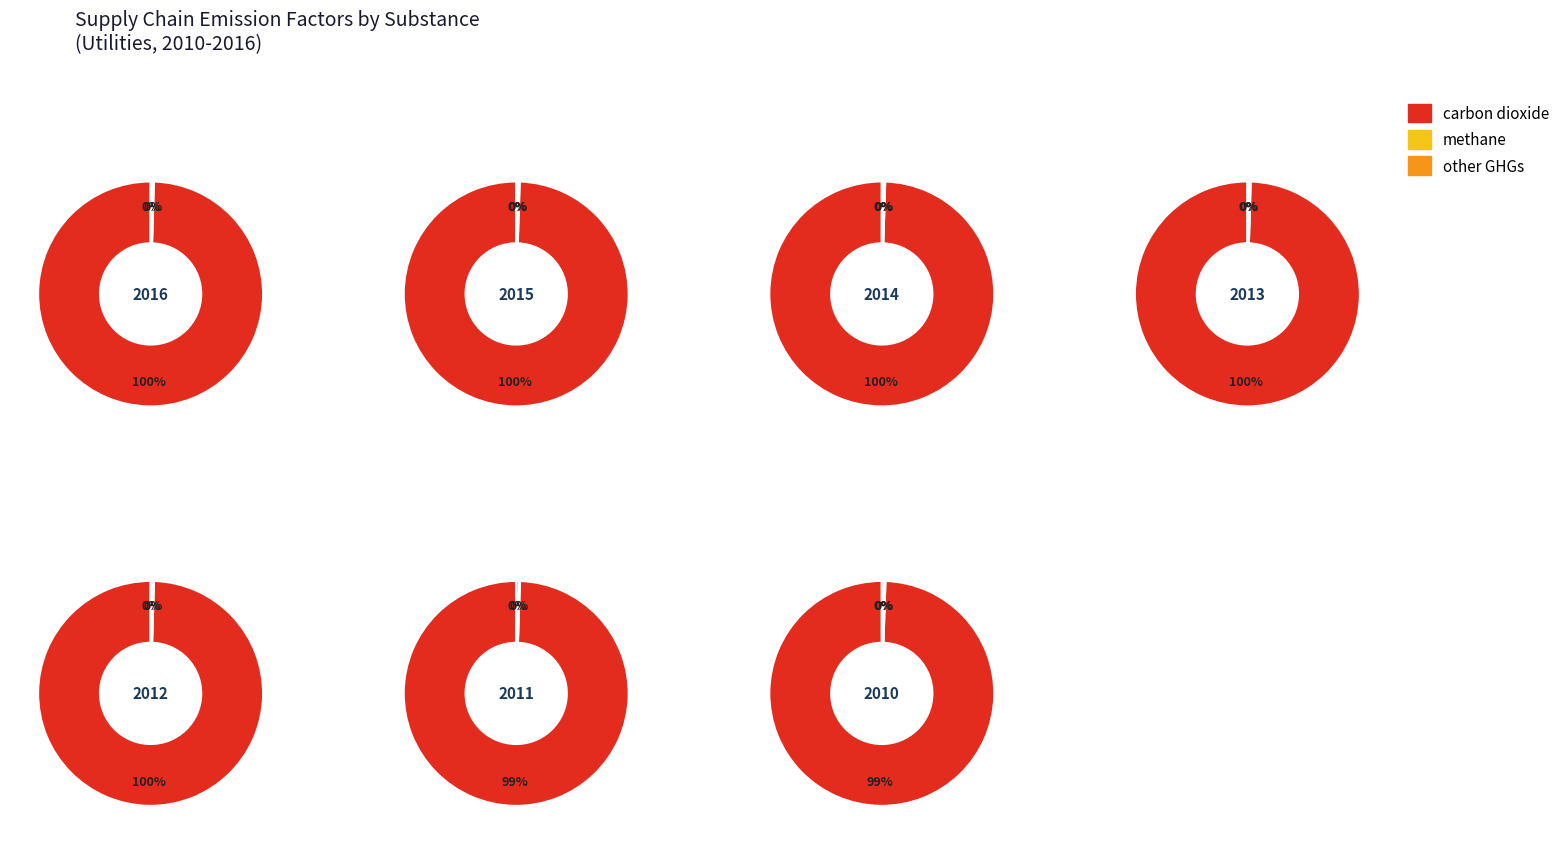

Which series has the largest range (max minus min)?

carbon dioxide